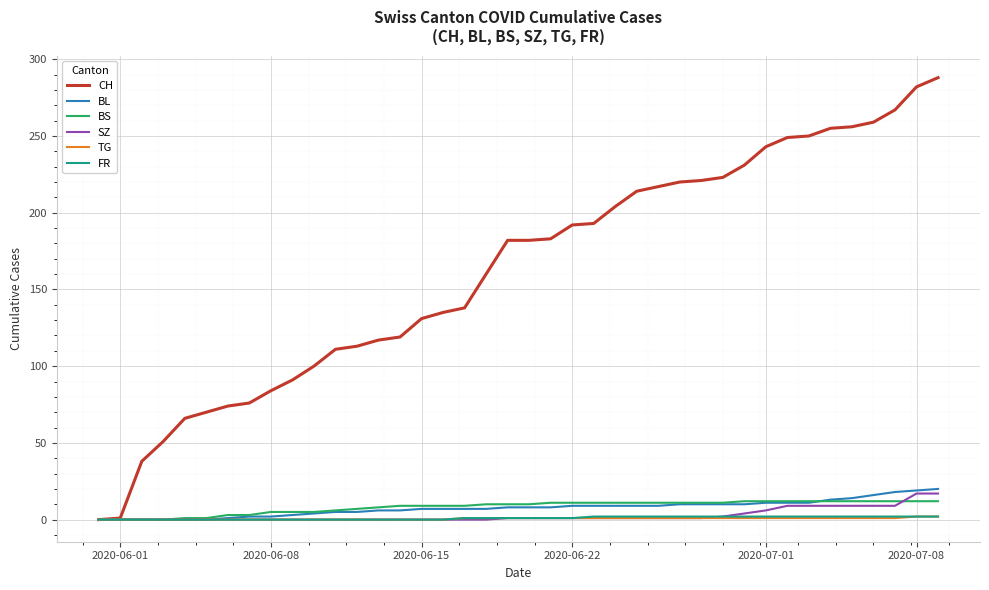

How many categories are shown in the chart?

40